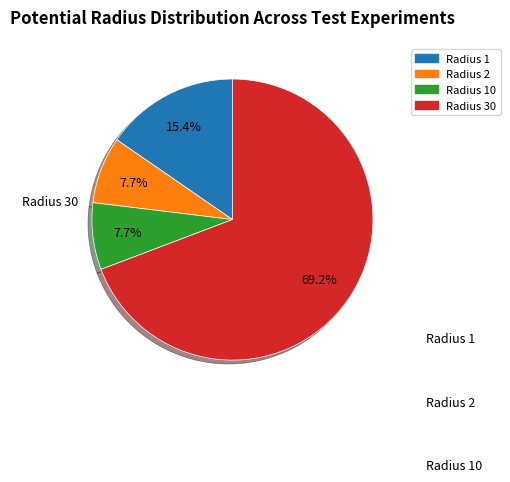

Is there any slice that represents more than half of the pie?

Yes